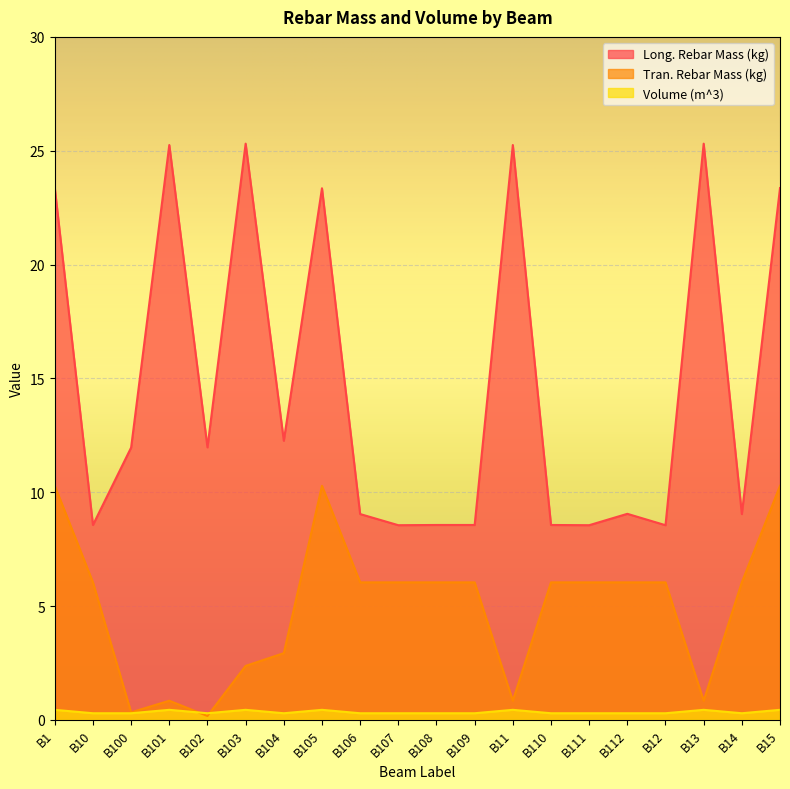

Rank the series at B111 from lowest to highest value.

Volume (m^3), Tran. Rebar Mass (kg), Long. Rebar Mass (kg)